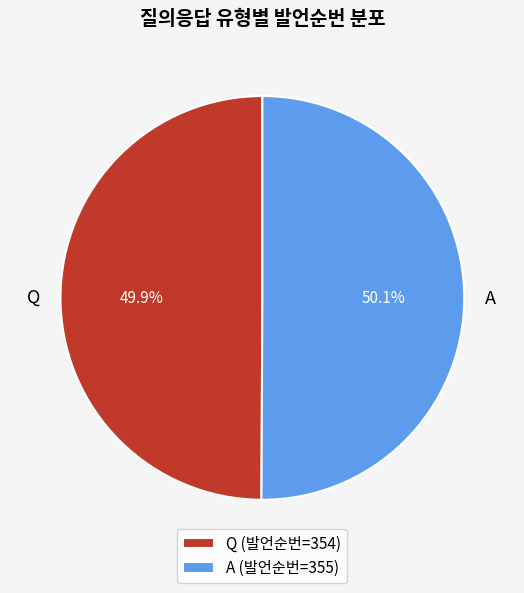

What portion of the pie excludes A?

49.9%